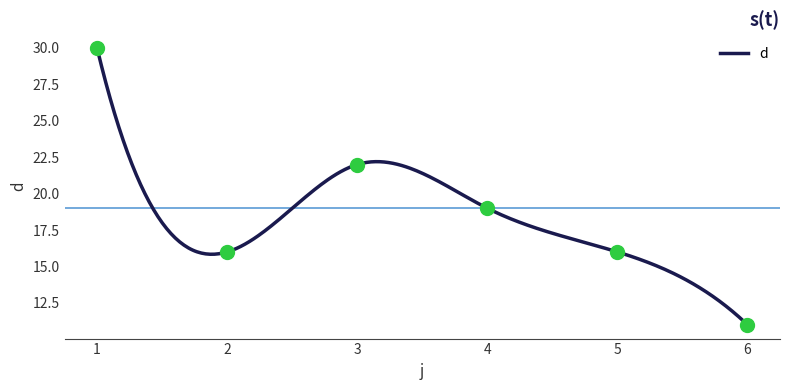

What is the change in value from 4 to 5?

-3